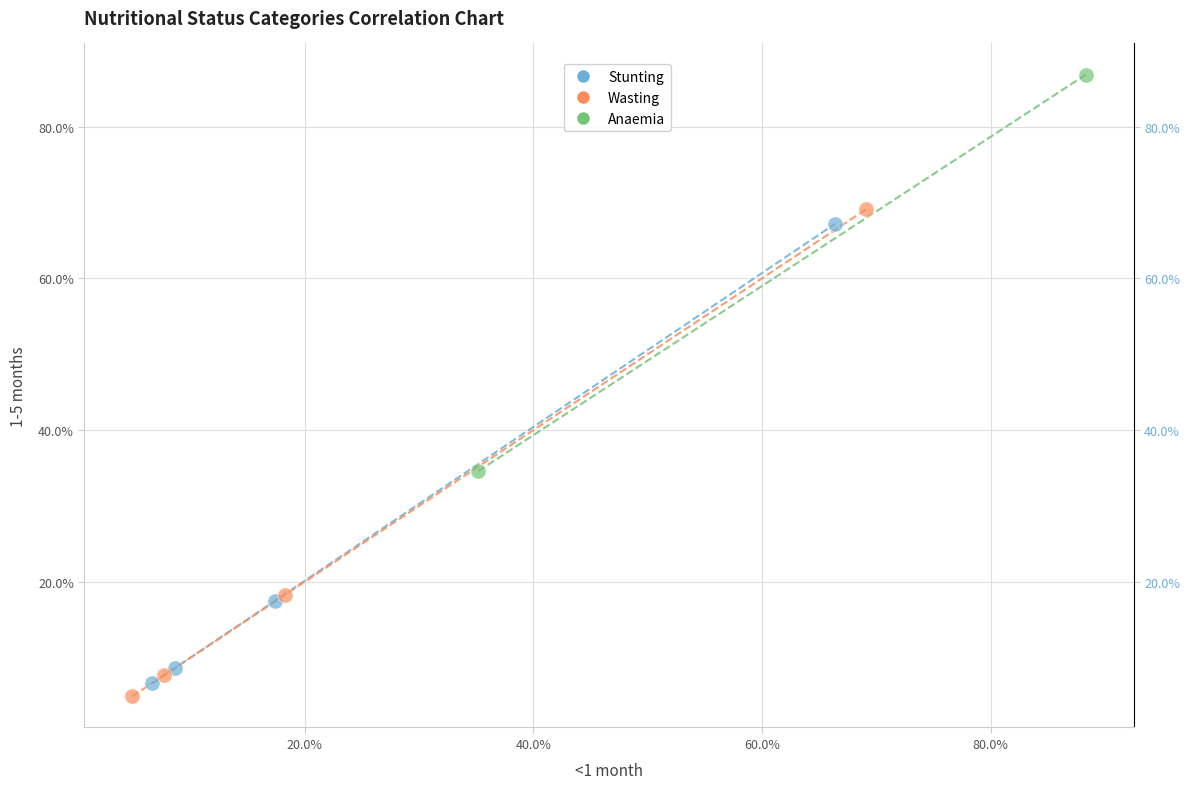

What are all the series names shown in the legend?

Stunting, Wasting, Anaemia